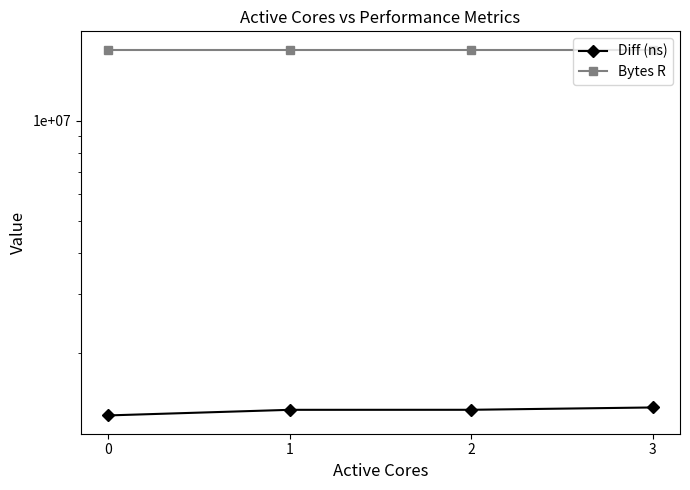

What is the sum of all Bytes R values?

65536000